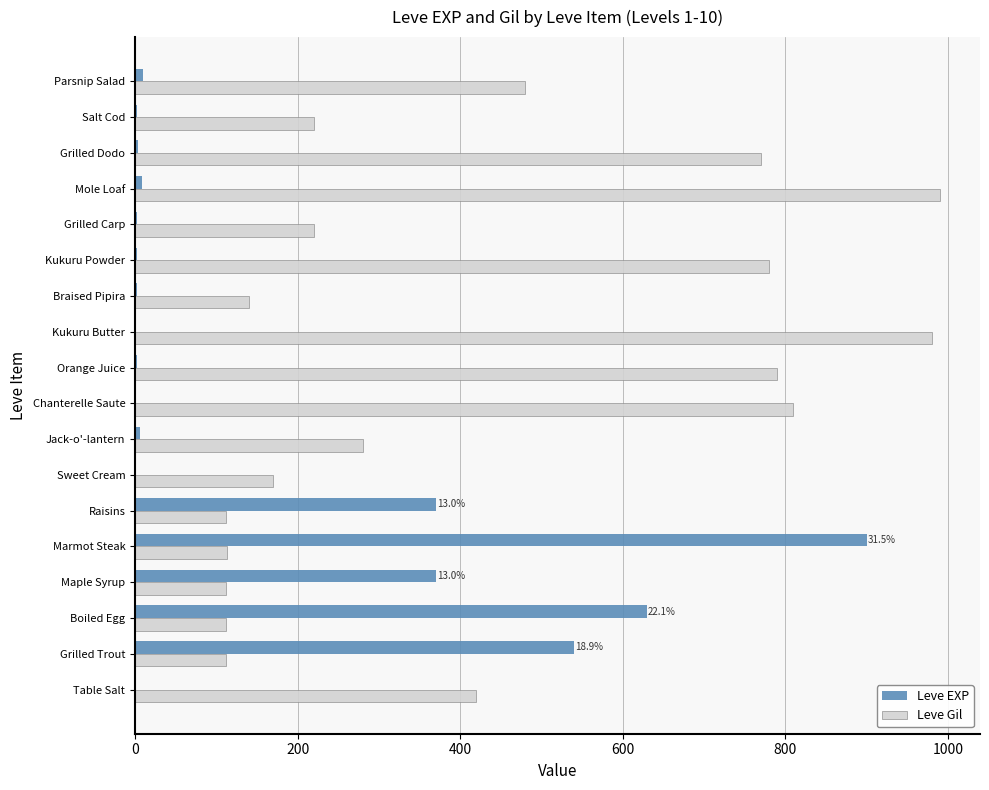

Is it true that Leve Gil equals 71 at Raisins?

False